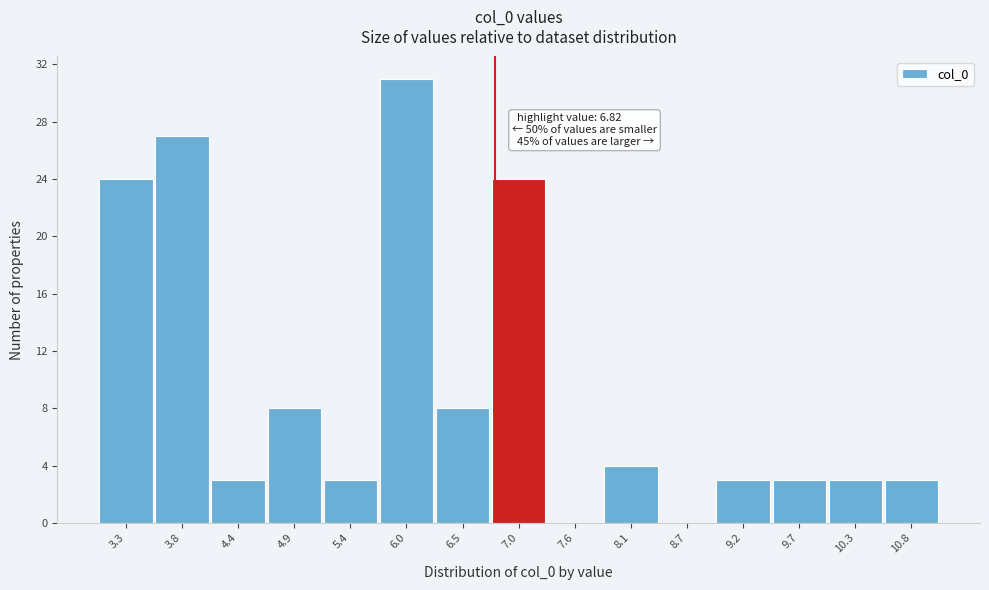

Over which range of the x-axis is the bar tallest?

5.7 to 6.2